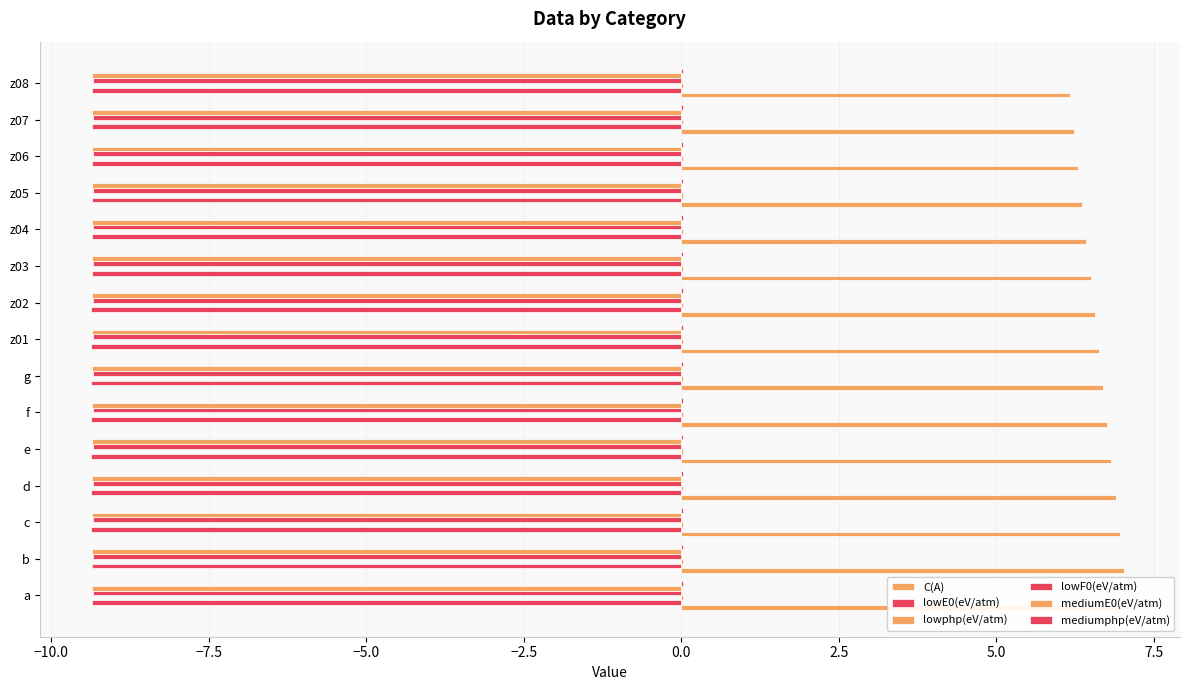

How many bars are there in total?

90